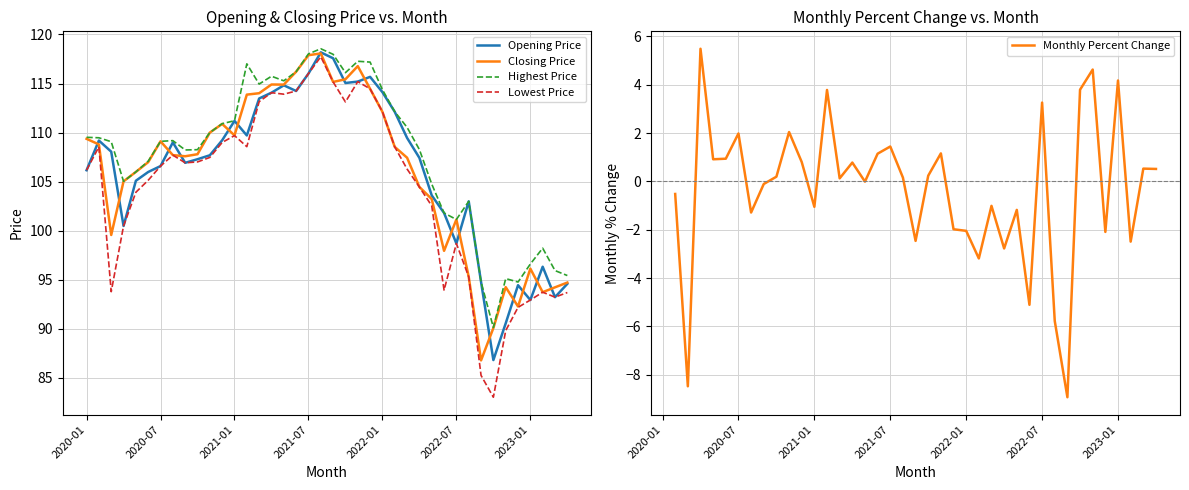

At which category does the chart reach its minimum across all series?

2022-10